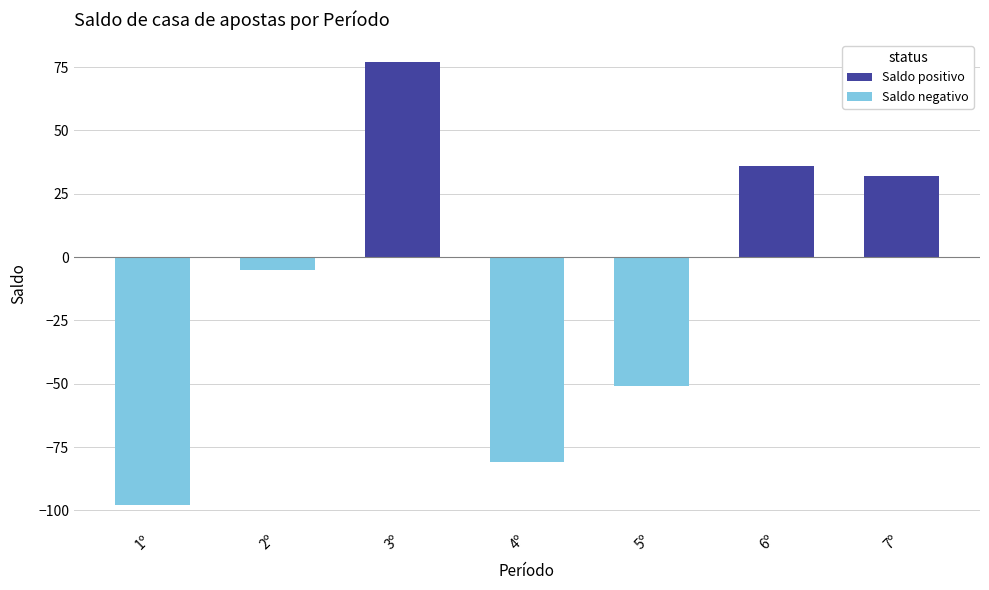

Where is the data nearest to the value -10?

2º